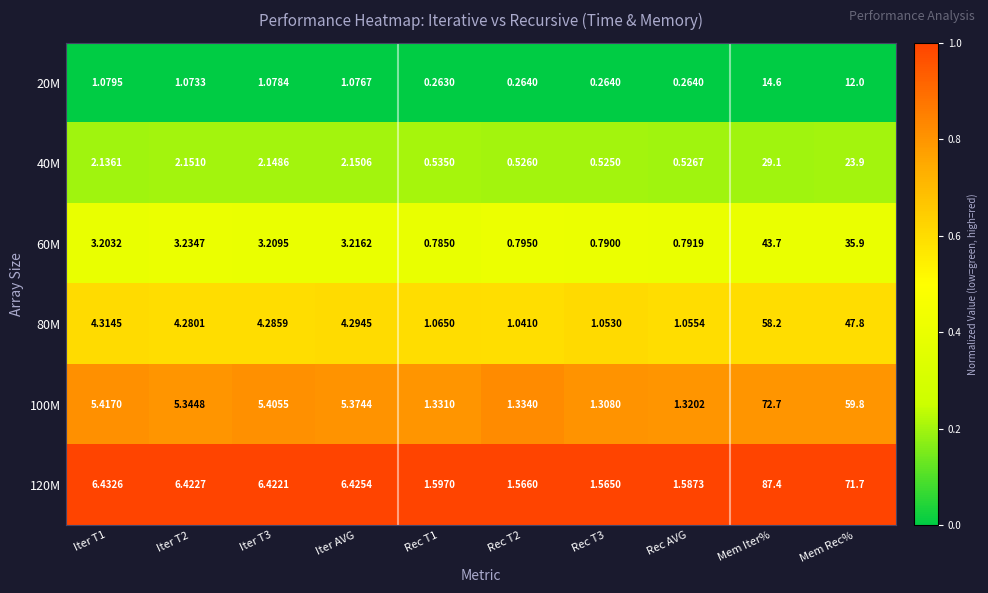

At which category is the sum across all series the highest?

Mem Iter%